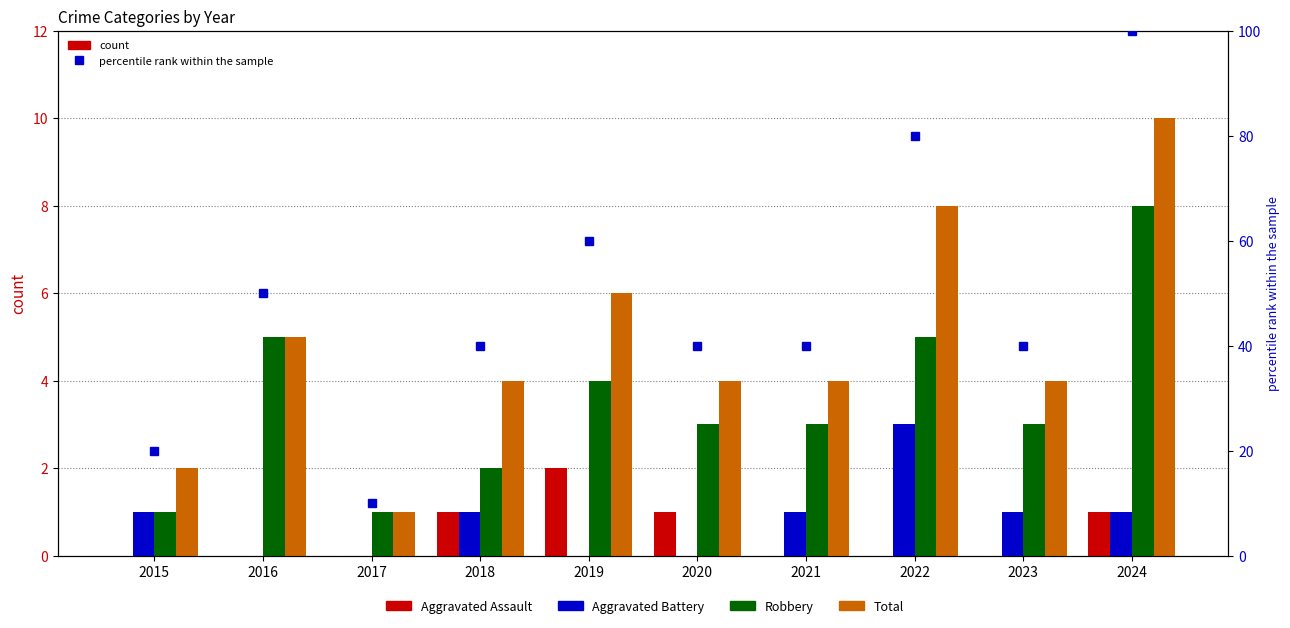

Reading left to right, extract all data points from this chart.

Aggravated Assault: 0	0	0	1	2	1	0	0	0	1
Aggravated Battery: 1	0	0	1	0	0	1	3	1	1
Robbery: 1	5	1	2	4	3	3	5	3	8
Total: 2	5	1	4	6	4	4	8	4	10
percentile rank within the sample: 20	50	10	40	60	40	40	80	40	100